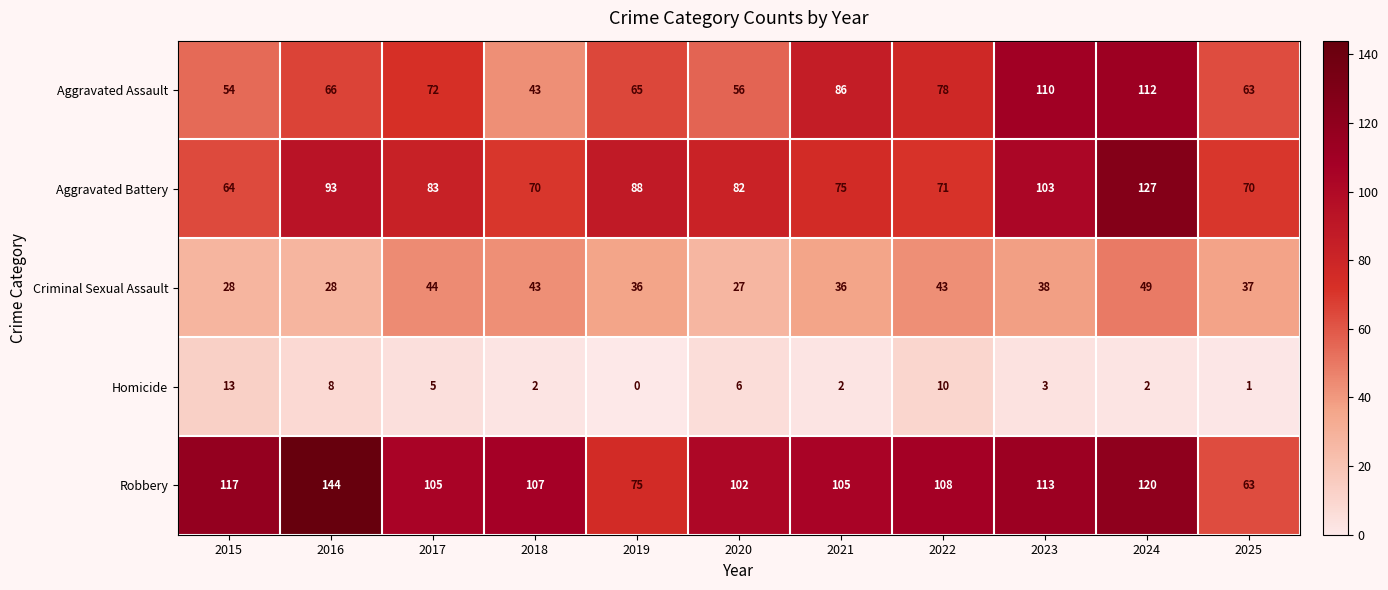

What is the difference between the maximum and second lowest values in the Homicide series?

12